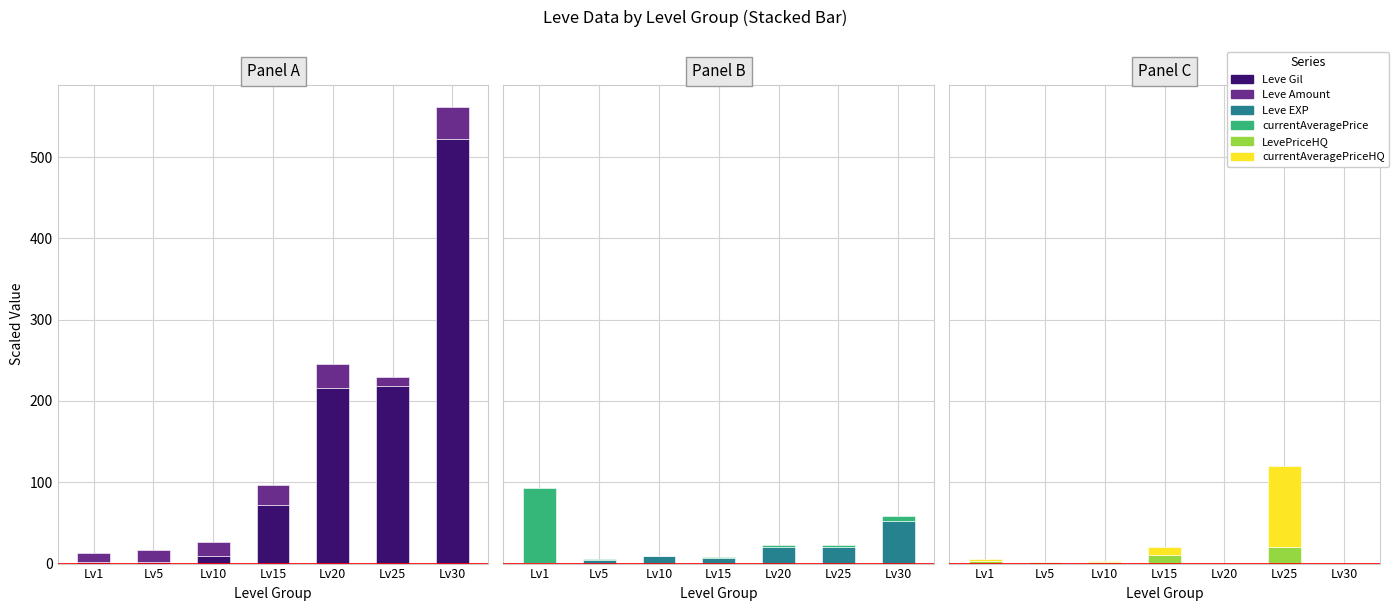

At Lv25, list the series in order from largest to smallest.

Leve Gil, currentAveragePriceHQ, Leve EXP, LevePriceHQ, Leve Amount, currentAveragePrice